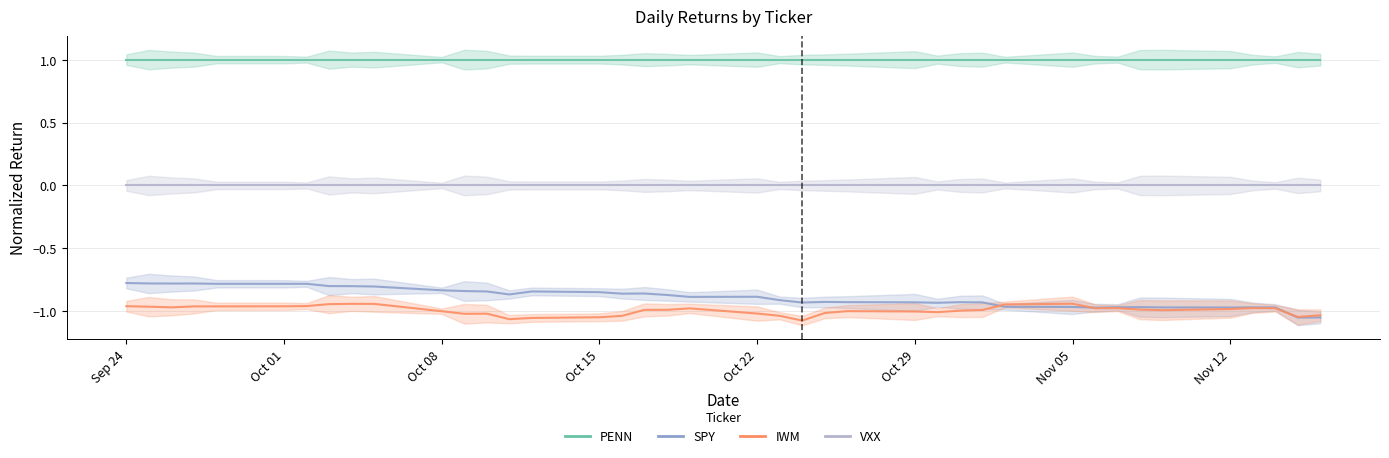

Rank the series by their maximum value, from highest to lowest.

PENN, VXX, SPY, IWM